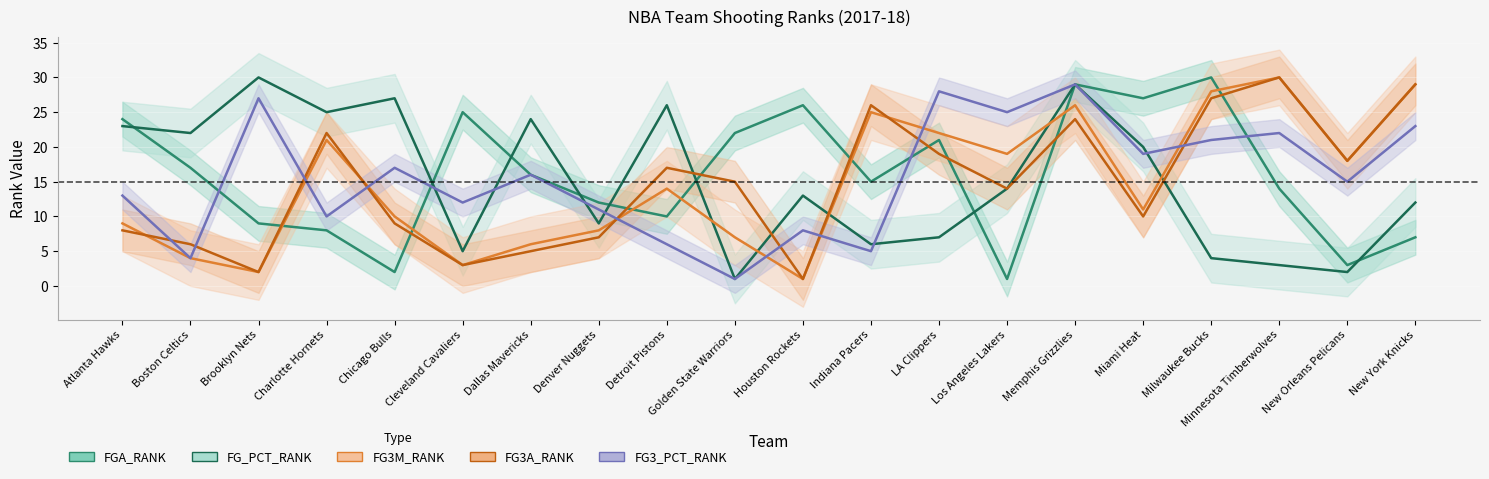

The value of FG_PCT_RANK (line) at New York Knicks is 12. True or false?

True